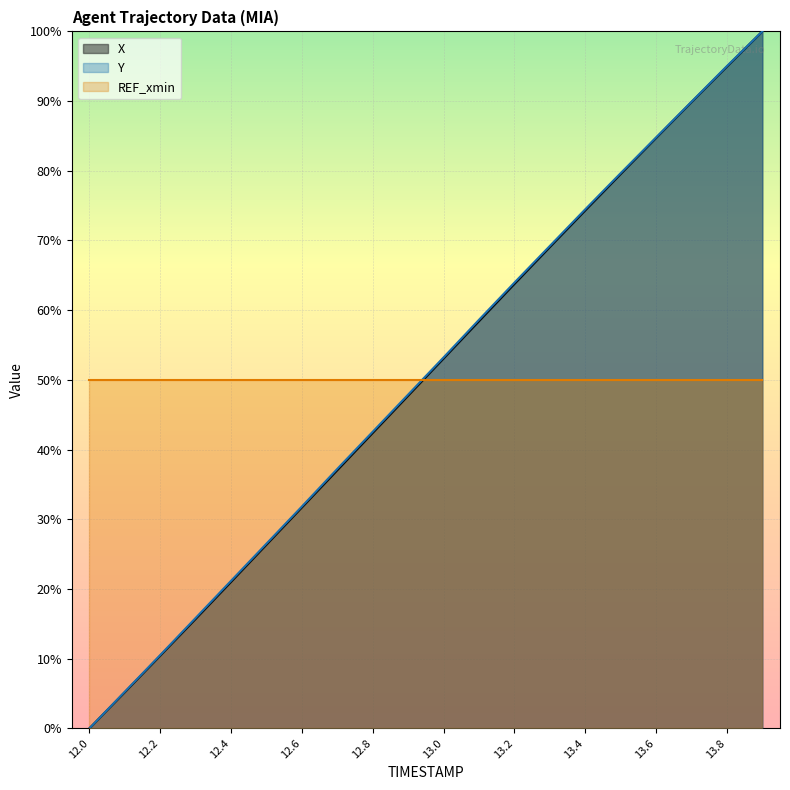

What are all the series names shown in the legend?

X, Y, REF_xmin